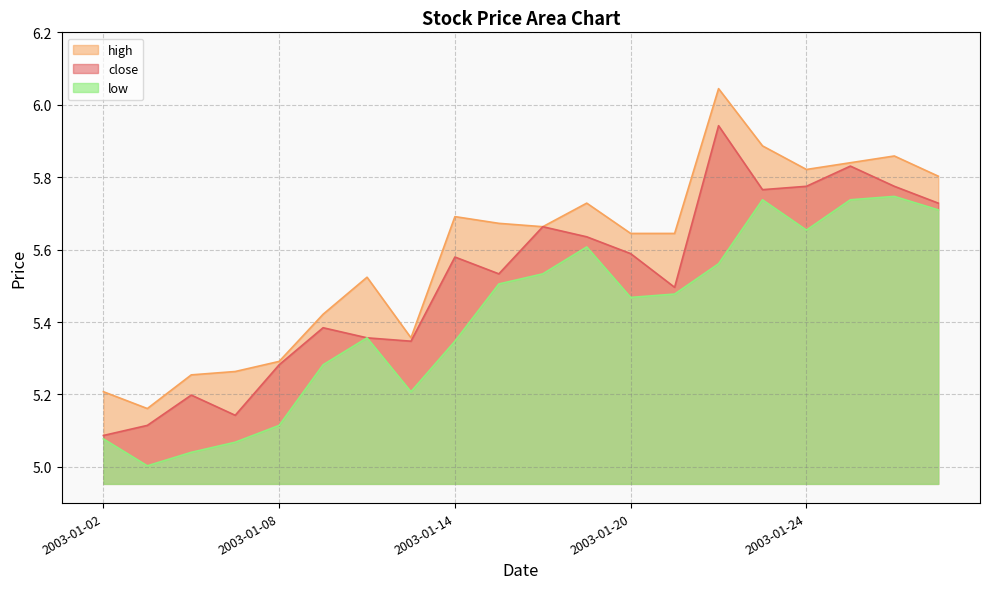

At how many categories does at least one series exceed 5?

20